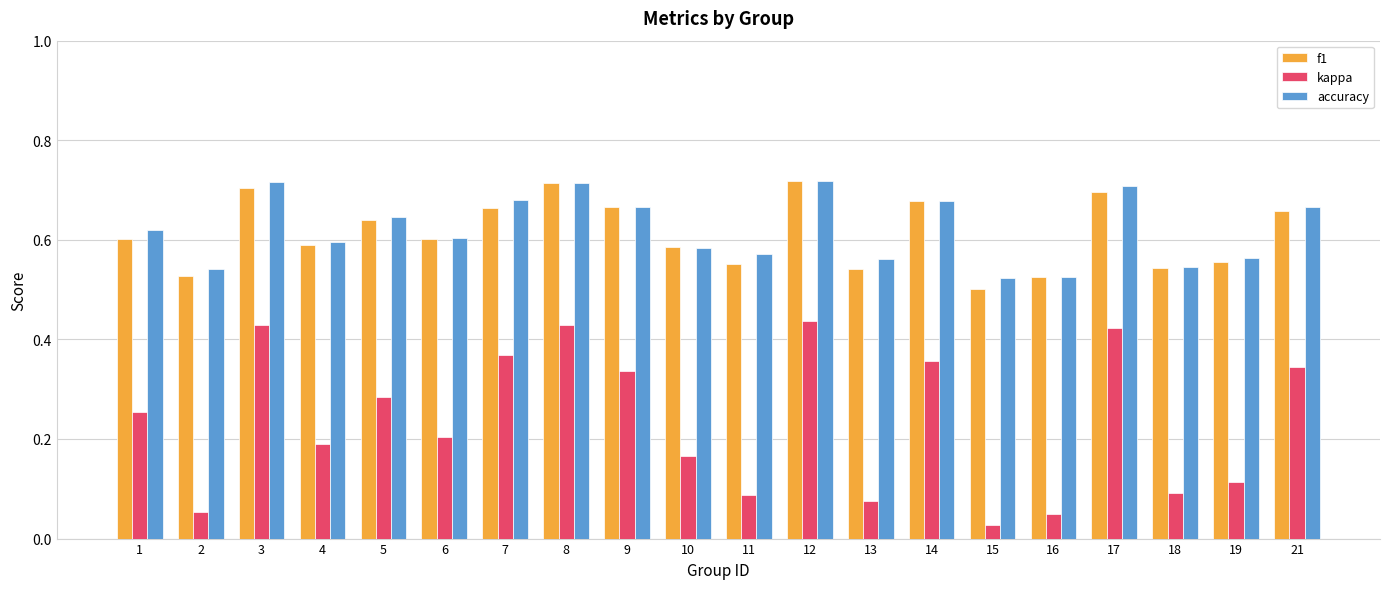

Are the bars grouped side by side (vs. stacked)?

Yes